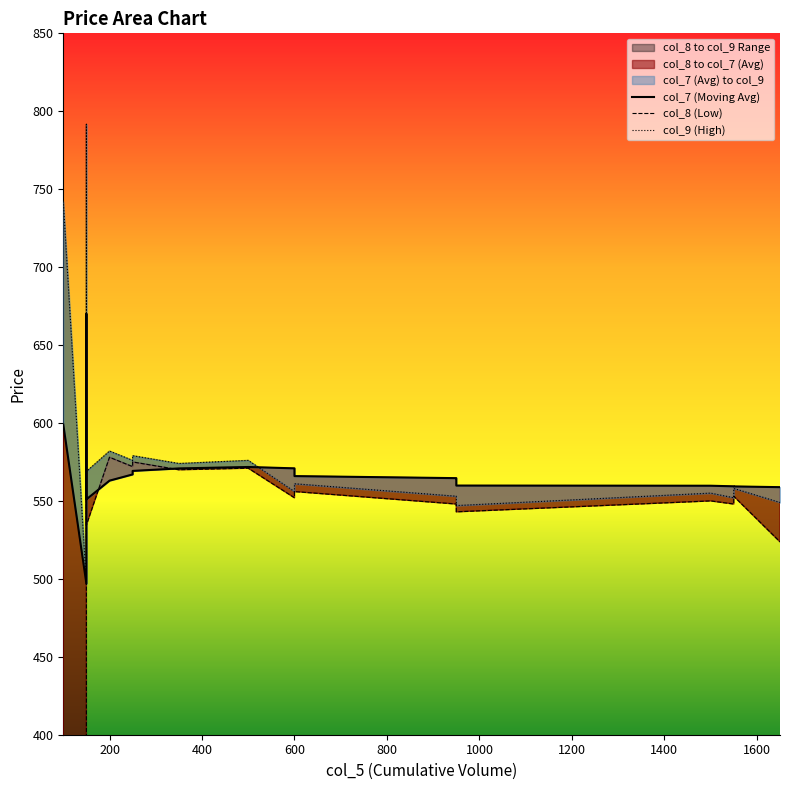

After their last crossing, which series has the higher values: col_7 or col_9?

col_7